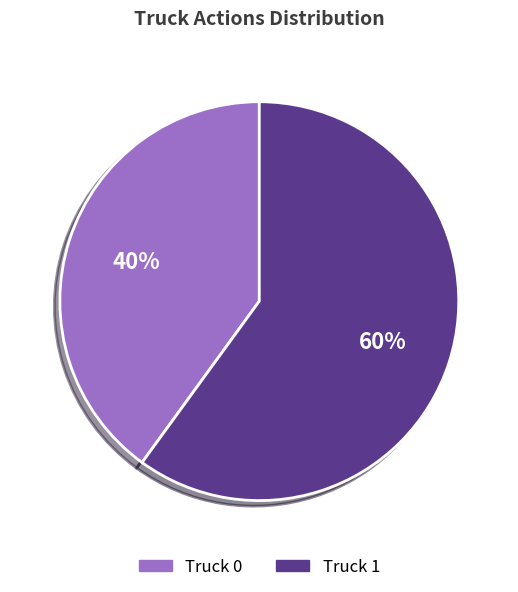

Rank the categories by value from highest to lowest.

Truck 1, Truck 0